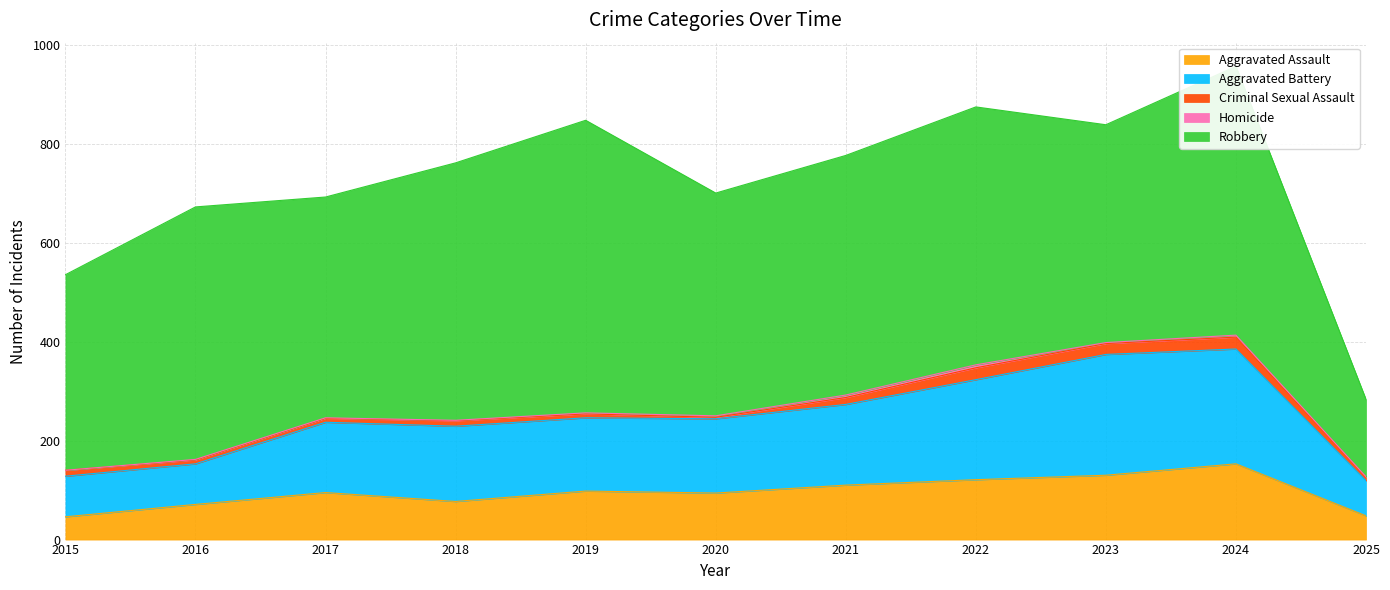

The value of Homicide at 2025 is 2. True or false?

False